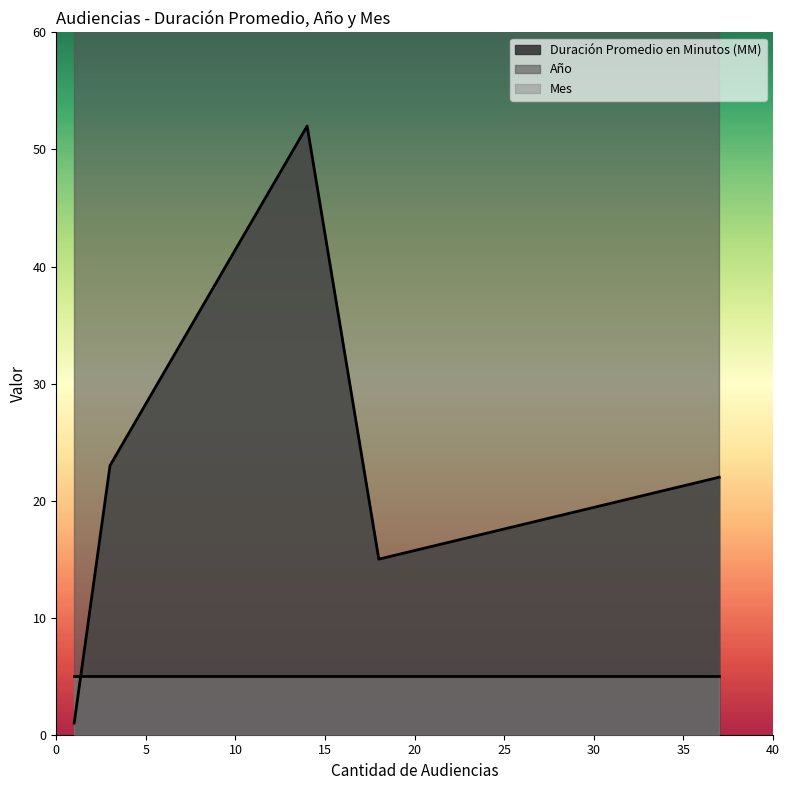

Which series has the widest spread of values?

Duración Promedio en Minutos (MM)